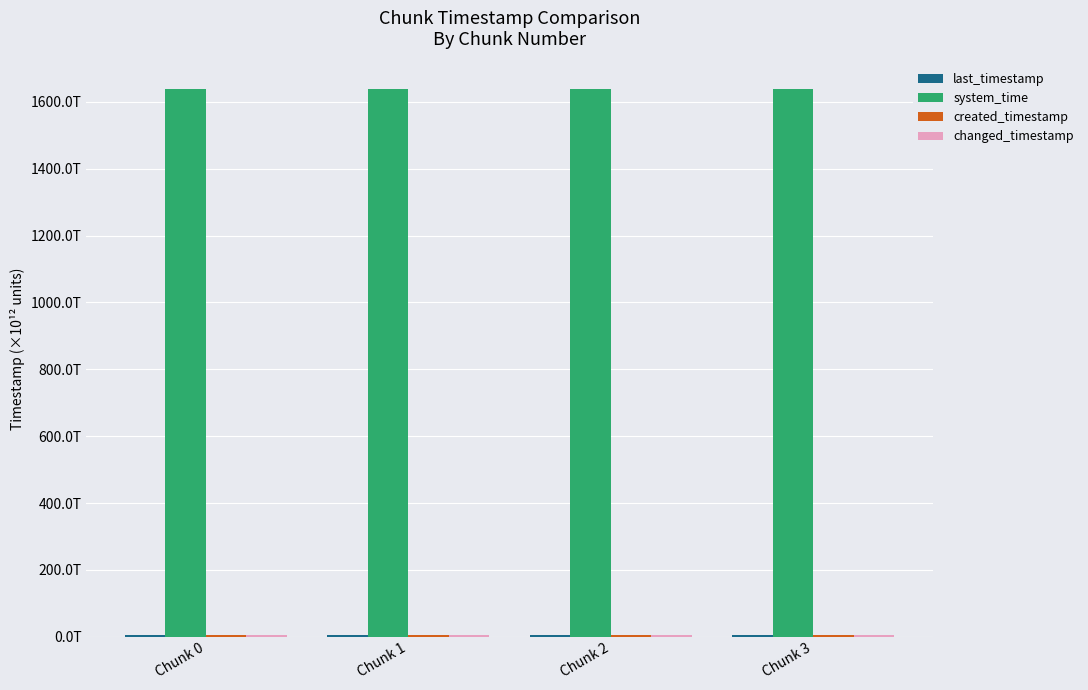

How many last_timestamp values are between 4 and 5?

4